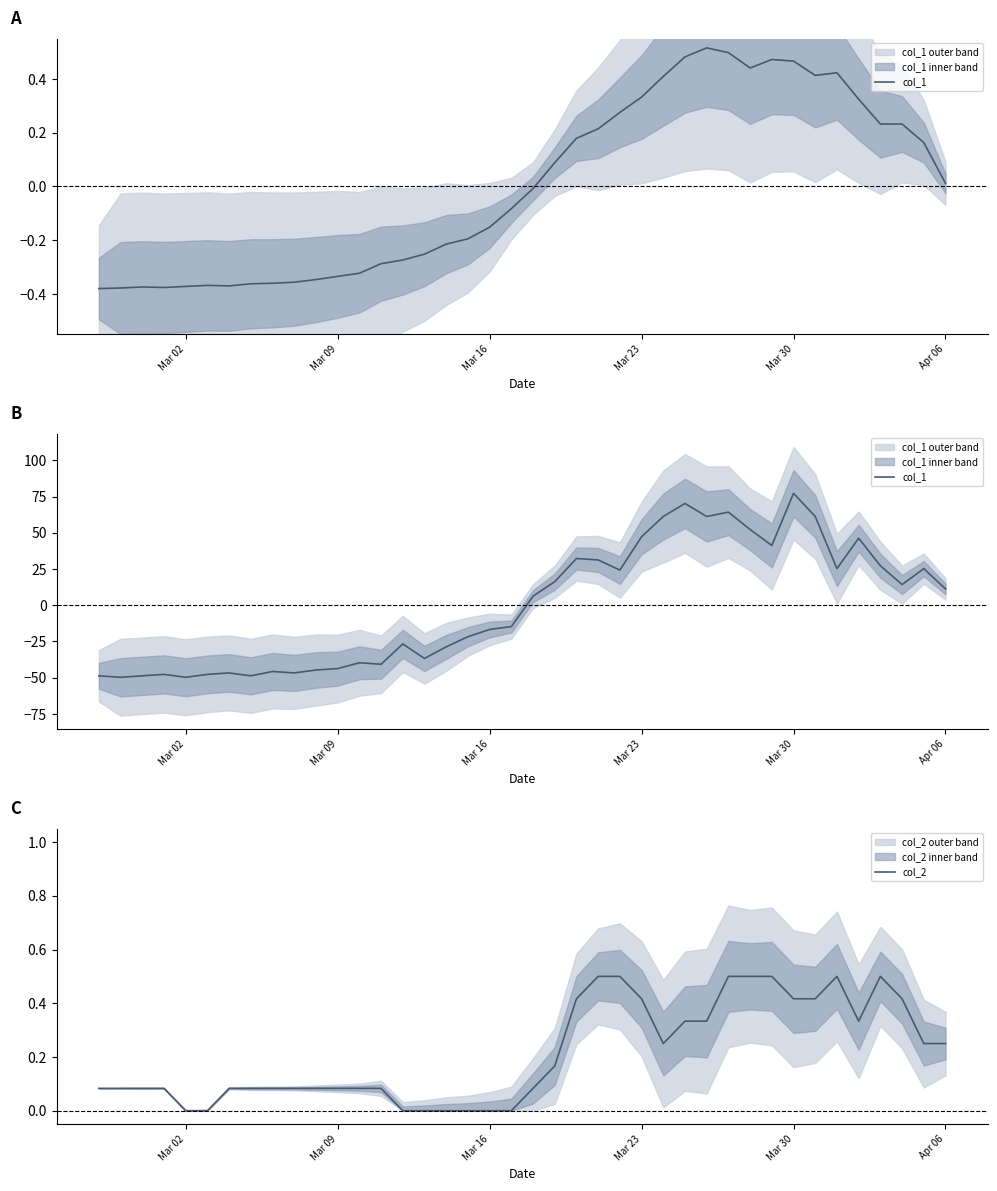

What is the maximum value for col_2?

0.5